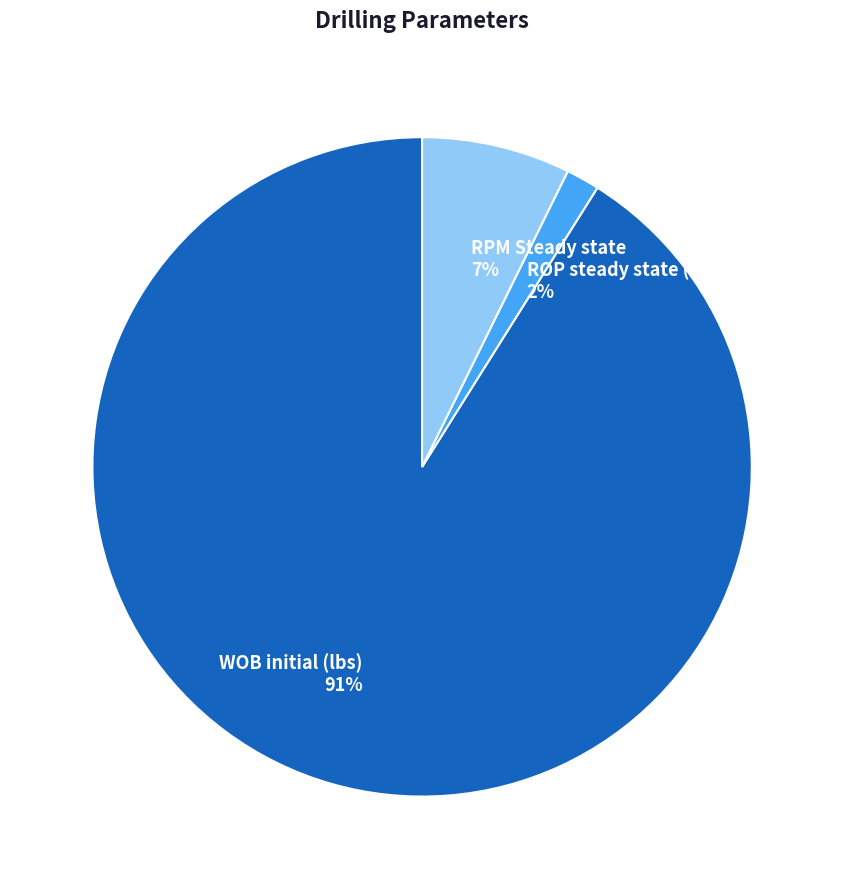

Which category accounts for the majority?

WOB initial (lbs)